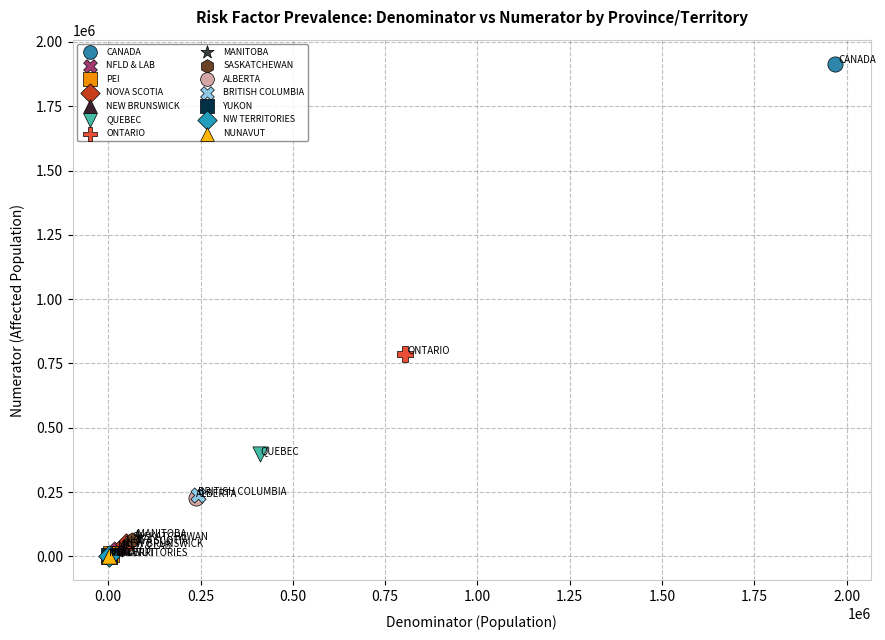

What are all the series names shown in the legend?

CANADA, NFLD & LAB, PEI, NOVA SCOTIA, NEW BRUNSWICK, QUEBEC, ONTARIO, MANITOBA, SASKATCHEWAN, ALBERTA, BRITISH COLUMBIA, YUKON, NW TERRITORIES, NUNAVUT